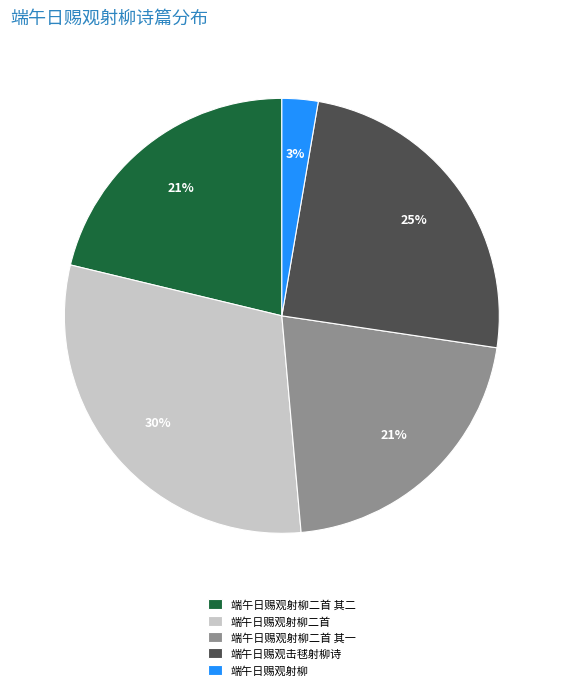

Is 端午日赐观射柳二首 其二 the majority of the pie?

No